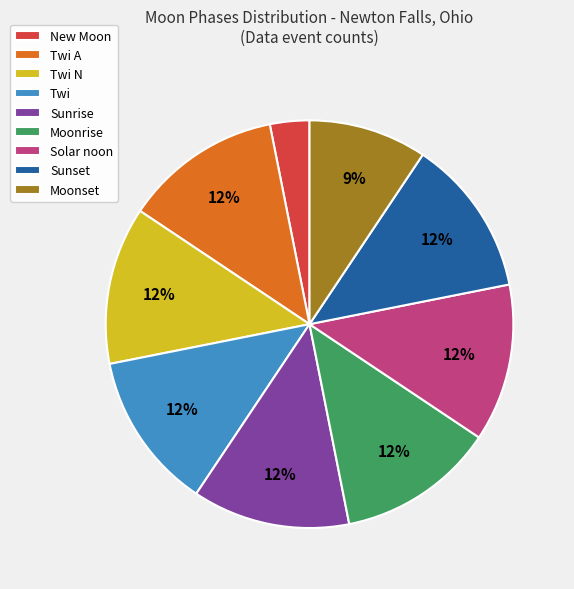

Which category has the smallest portion of the pie?

New Moon